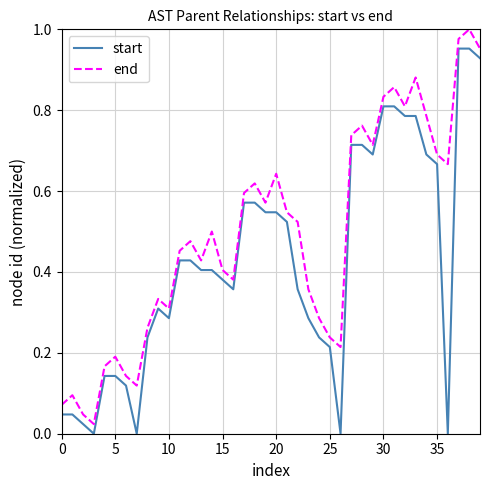

True or false: end and start cross at least once.

False